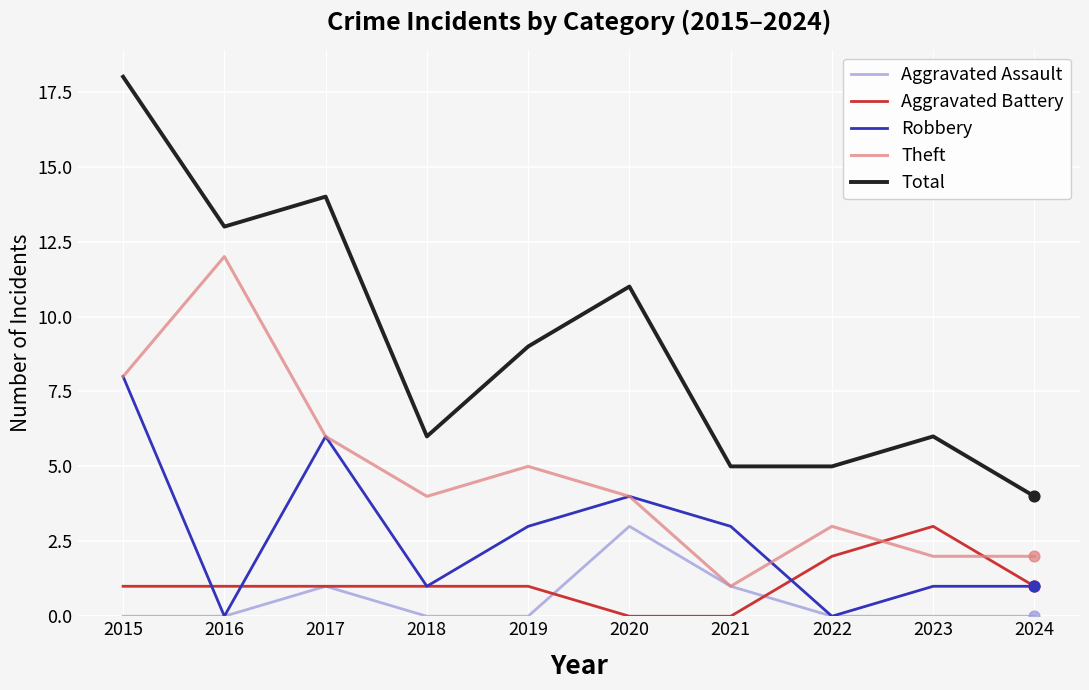

What is the total value across all series at 2017?

28